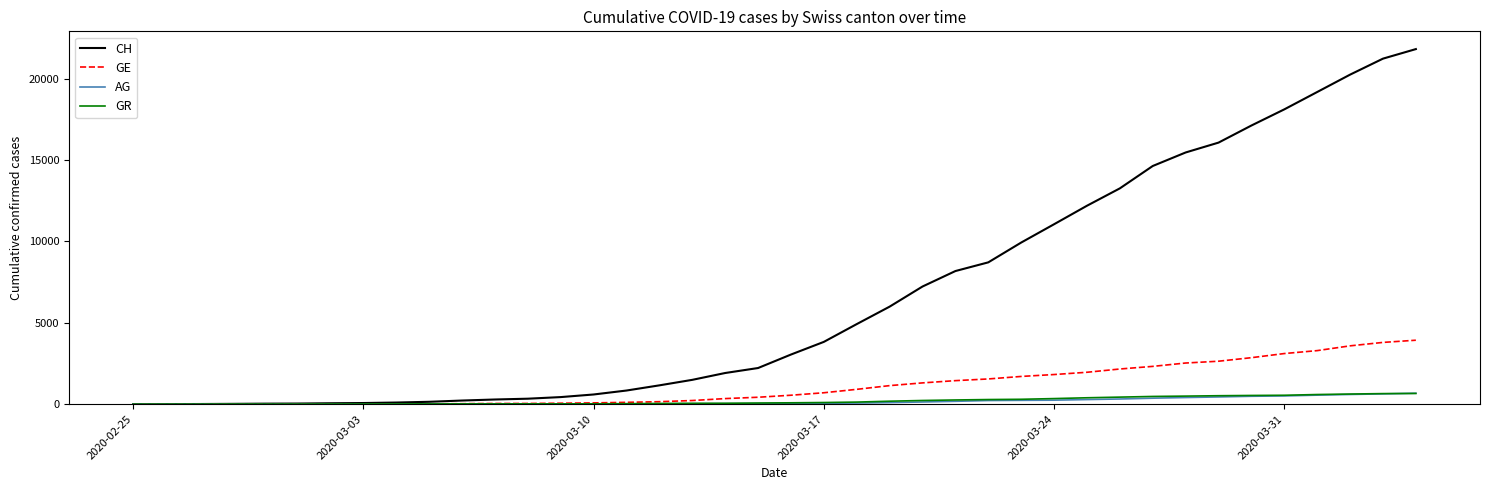

What is the highest value of the GR series?

657